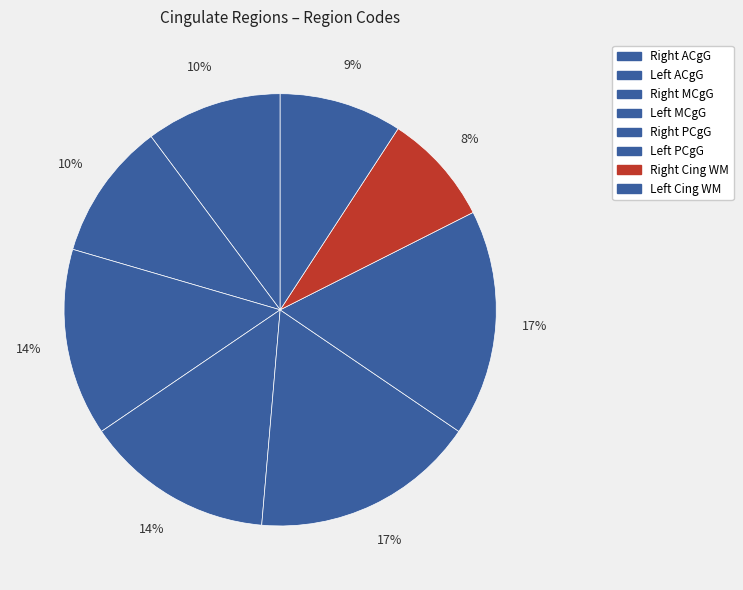

Count the number of slices in the pie.

8